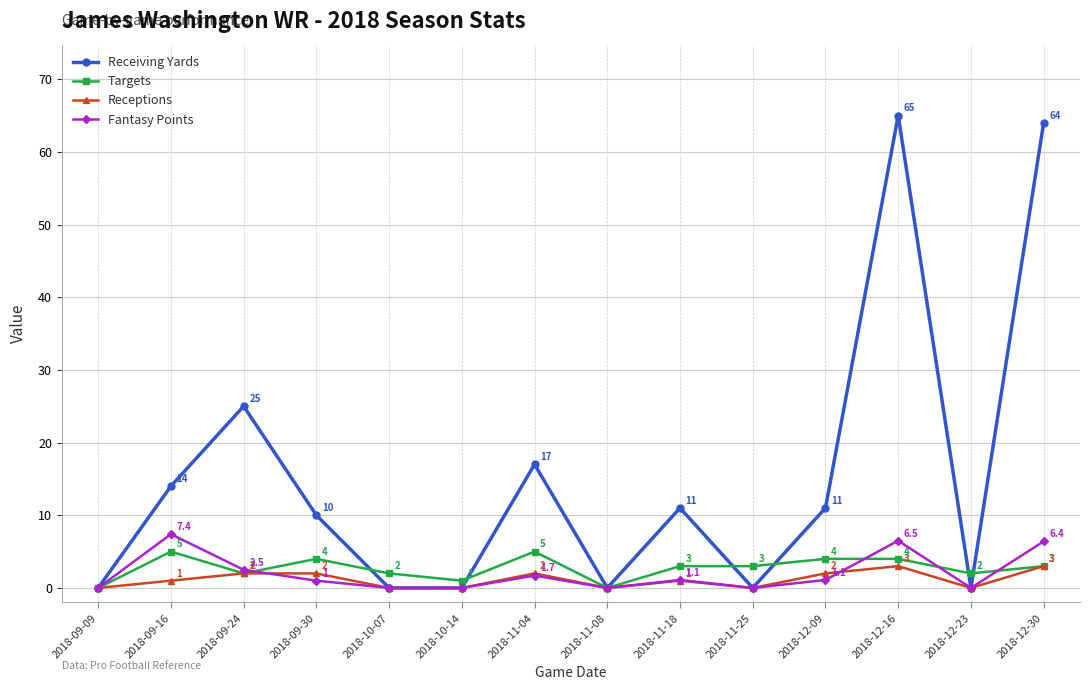

At 2018-09-30, list the series in order from smallest to largest.

Fantasy Points, Receptions, Targets, Receiving Yards